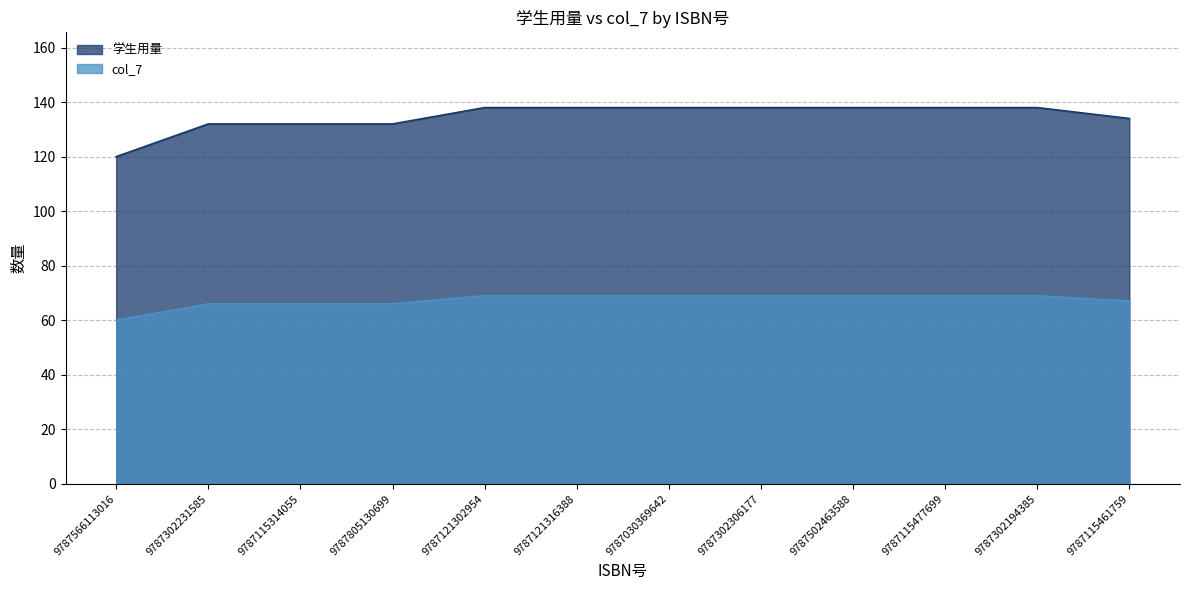

Is it true that col_7 equals 69 at 9787302194385?

True